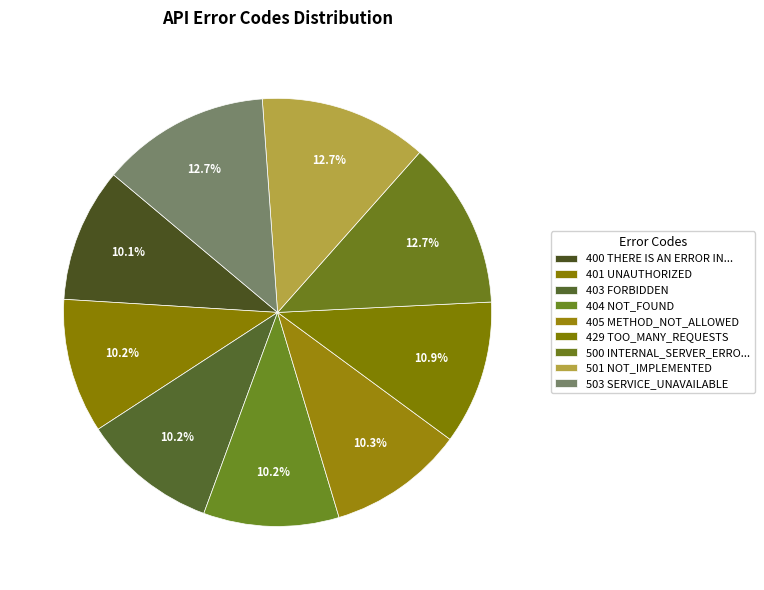

How many segments does this pie chart have?

9